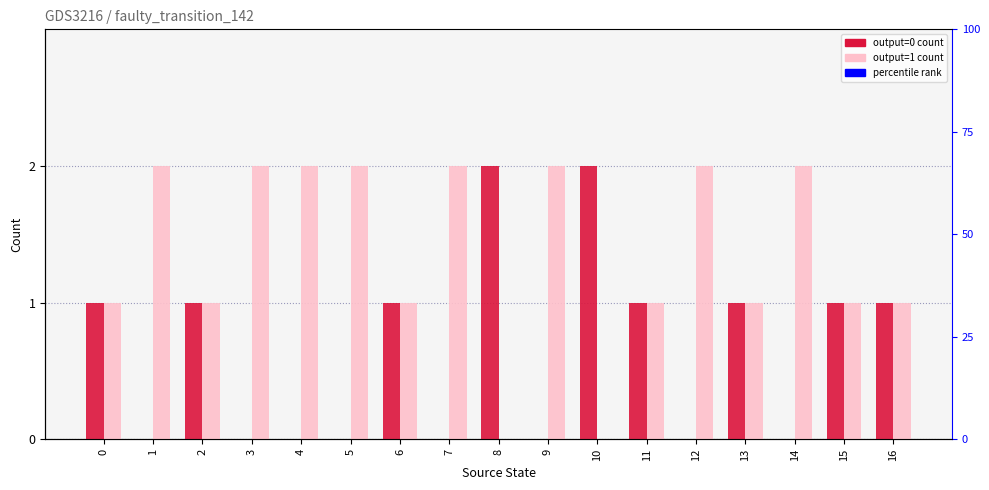

What is the sum of the output=1 count values at 1 and 12?

4